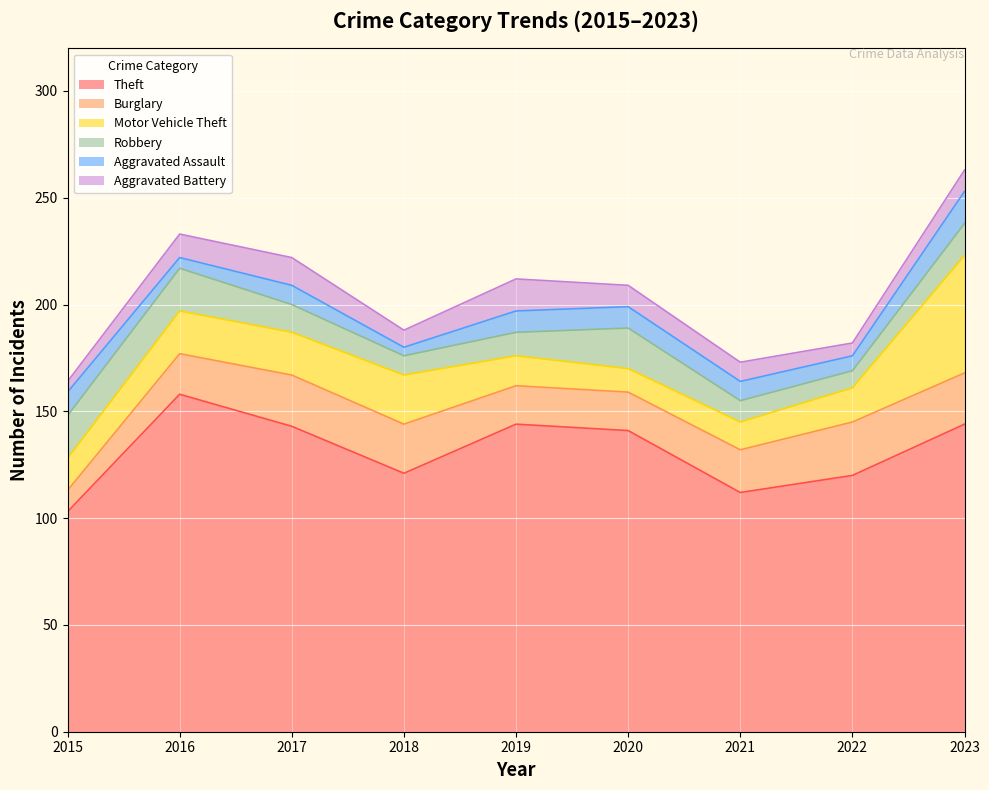

Reading left to right, extract all data points from this chart.

Theft: 2015=103	2016=158	2017=143	2018=121	2019=144	2020=141	2021=112	2022=120	2023=144
Burglary: 2015=10	2016=19	2017=24	2018=23	2019=18	2020=18	2021=20	2022=25	2023=24
Motor Vehicle Theft: 2015=15	2016=20	2017=20	2018=23	2019=14	2020=11	2021=13	2022=16	2023=55
Robbery: 2015=20	2016=20	2017=13	2018=9	2019=11	2020=19	2021=10	2022=8	2023=15
Aggravated Assault: 2015=11	2016=5	2017=9	2018=4	2019=10	2020=10	2021=9	2022=7	2023=15
Aggravated Battery: 2015=5	2016=11	2017=13	2018=8	2019=15	2020=10	2021=9	2022=6	2023=10